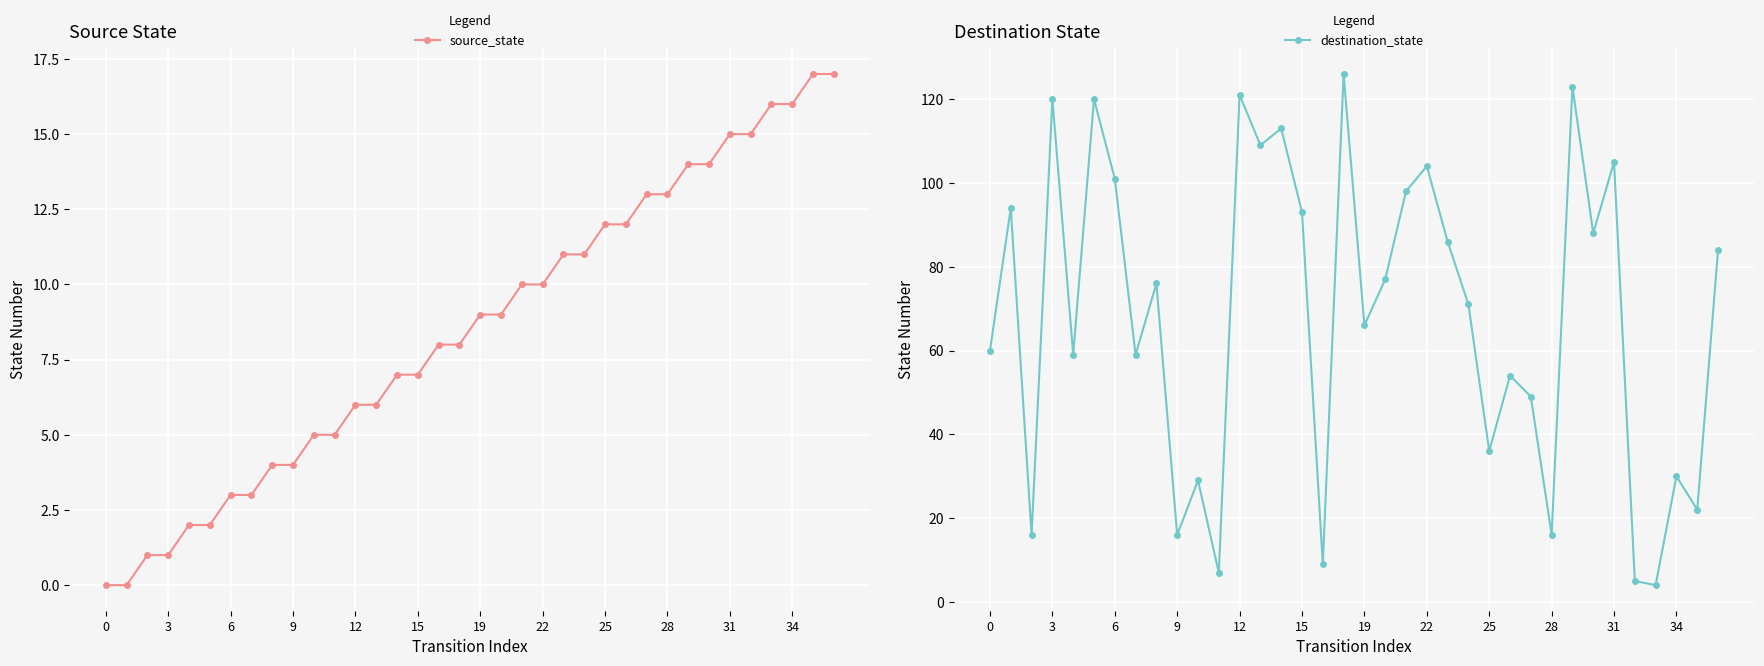

True or false: source_state has a value of 7 at 15.

True